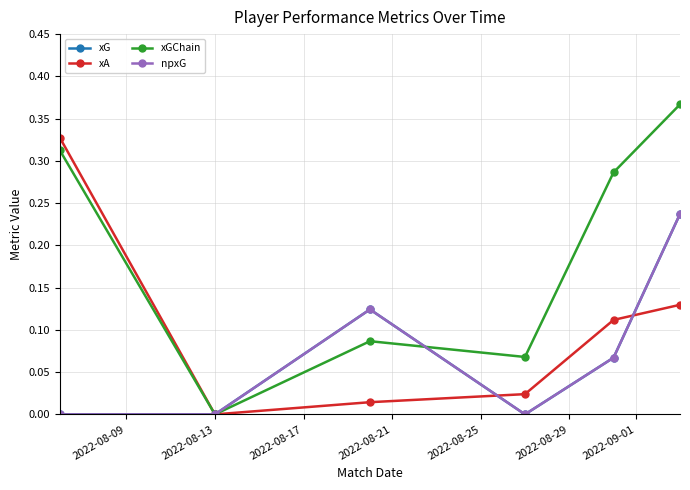

Does the chart have visible grid lines?

Yes